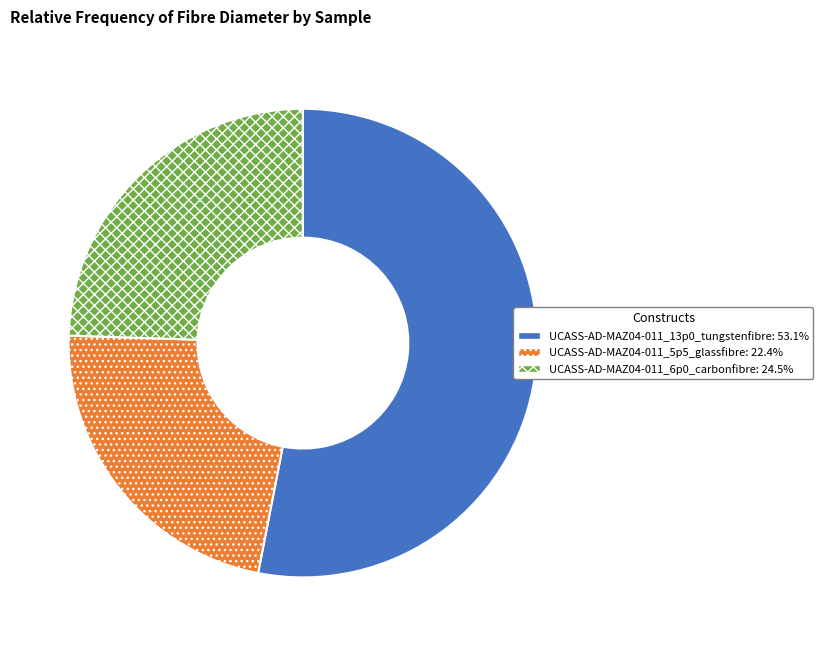

Rank the categories by value from highest to lowest.

UCASS-AD-MAZ04-011_13p0_tungstenfibre, UCASS-AD-MAZ04-011_6p0_carbonfibre, UCASS-AD-MAZ04-011_5p5_glassfibre